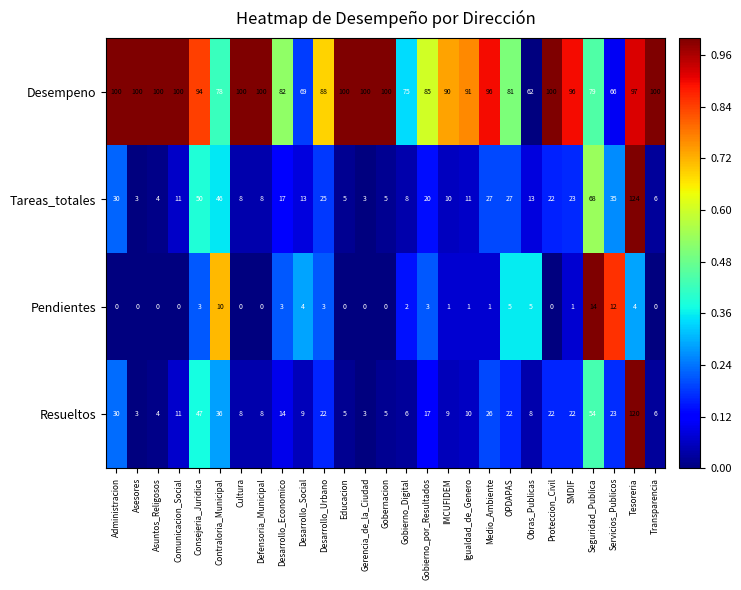

Rank the series by their maximum value, from lowest to highest.

Pendientes, Desempeno, Resueltos, Tareas_totales